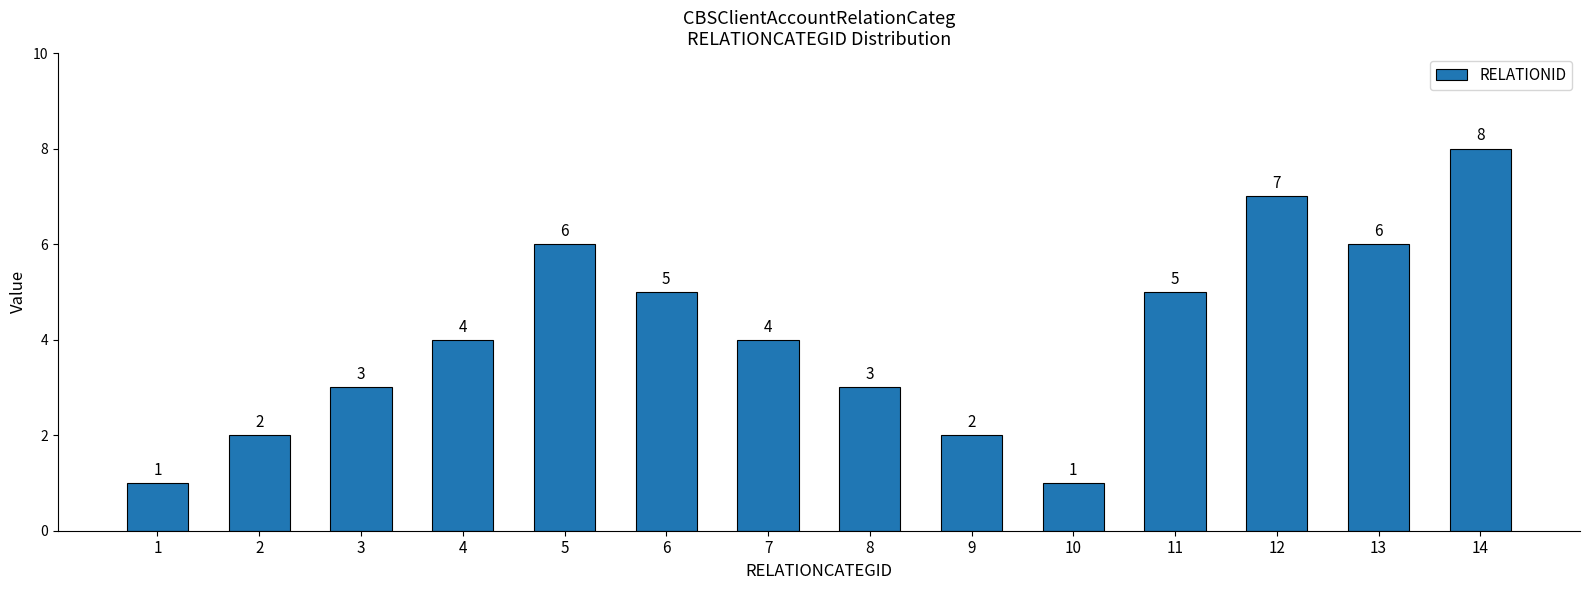

Approximately how many times larger is the value at 1 compared to 10?

1.0